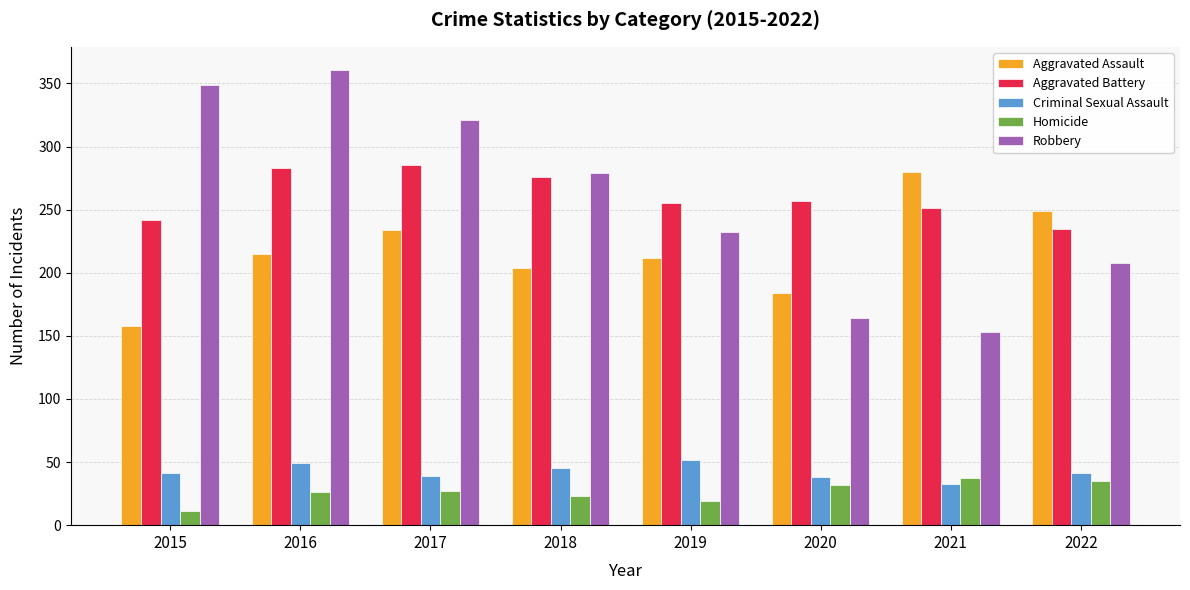

True or false: Aggravated Assault has a value of 184 at 2020.

True